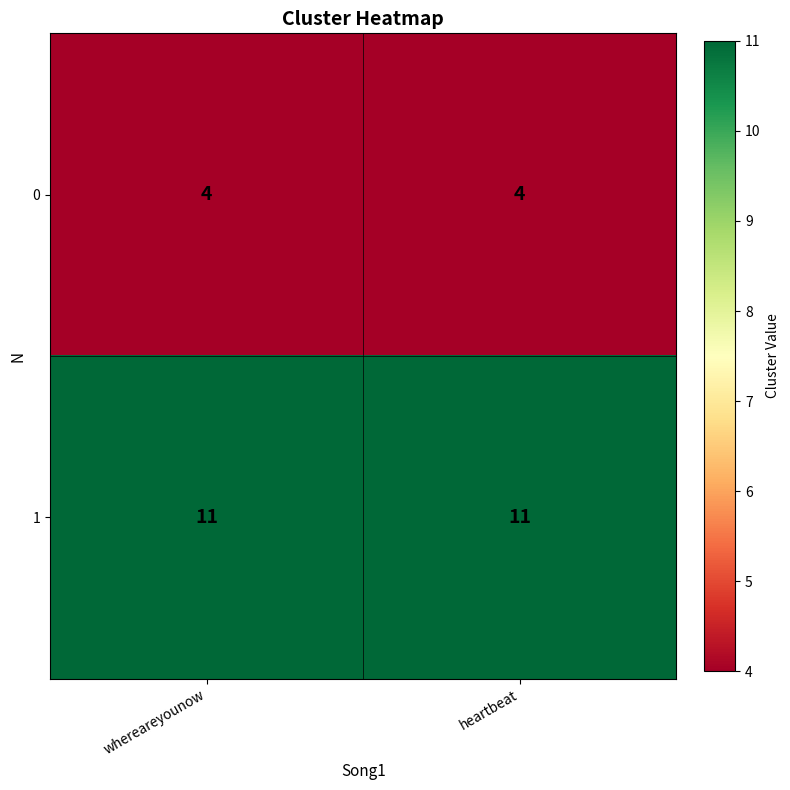

What is the sum of all 0 values?

8